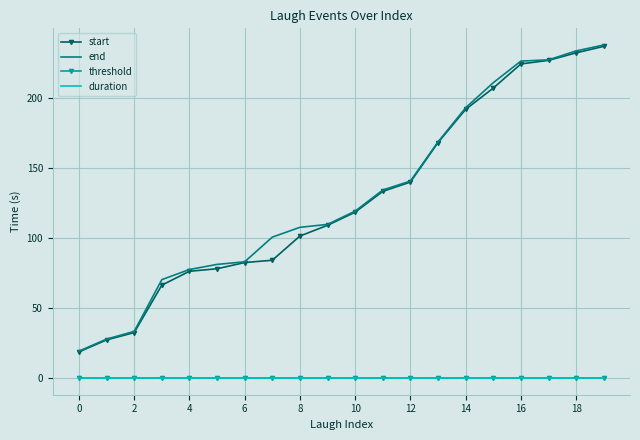

True or false: start and threshold intersect in this chart.

False